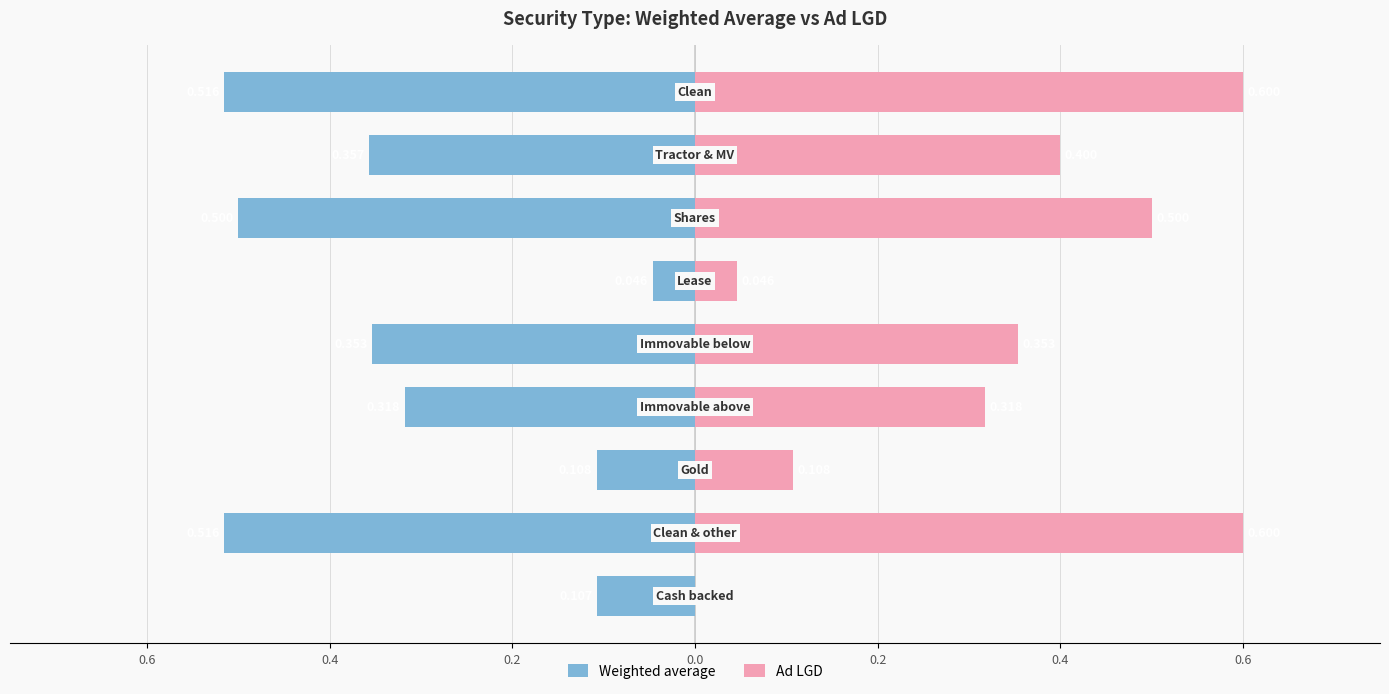

The Ad LGD series shows 0.1 at 0.4. True or false?

False